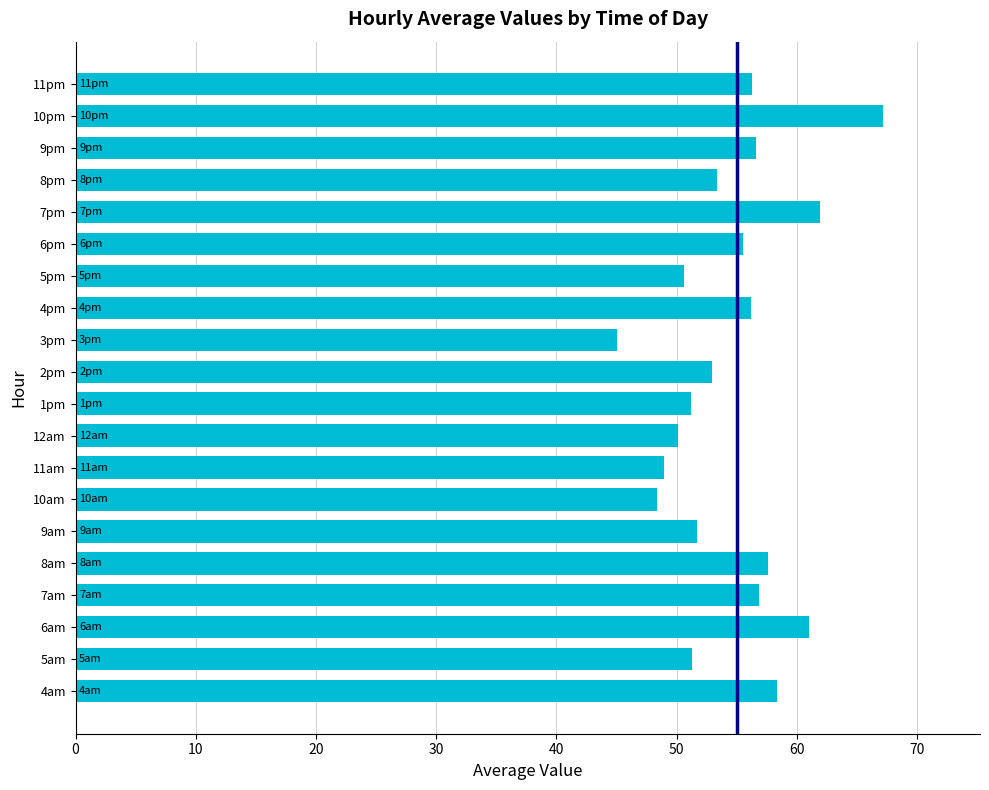

What is the maximum value shown in the chart?

67.2